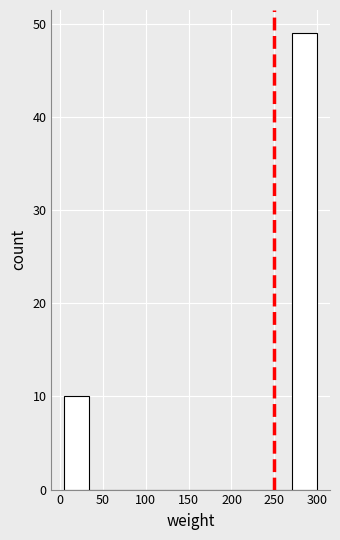

Over which range of the x-axis is the bar tallest?

270.5 to 300.0